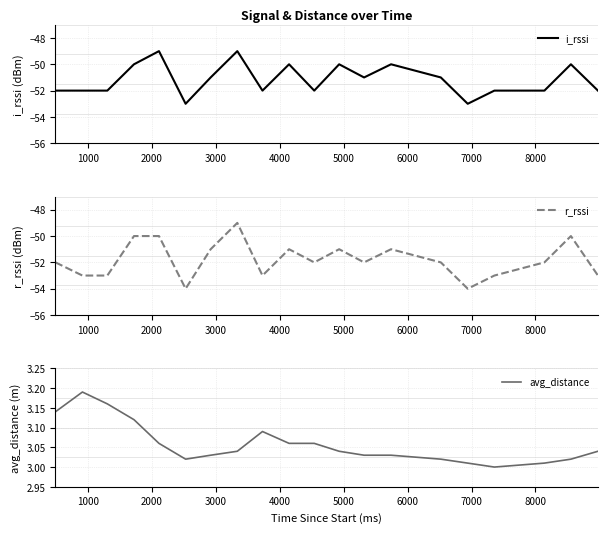

Reading left to right, what are all the values shown in this chart?

i_rssi: -52.0	-52.0	-52.0	-50.0	-49.0	-53.0	-51.0	-49.0	-52.0	-50.0	-52.0	-50.0	-51.0	-50.0	-51.0	-53.0	-52.0	-52.0	-50.0	-52.0
r_rssi: -52.0	-53.0	-53.0	-50.0	-50.0	-54.0	-51.0	-49.0	-53.0	-51.0	-52.0	-51.0	-52.0	-51.0	-52.0	-54.0	-53.0	-52.0	-50.0	-53.0
avg_distance: 3.1	3.2	3.2	3.1	3.1	3.0	3.0	3.0	3.1	3.1	3.1	3.0	3.0	3.0	3.0	3.0	3.0	3.0	3.0	3.0